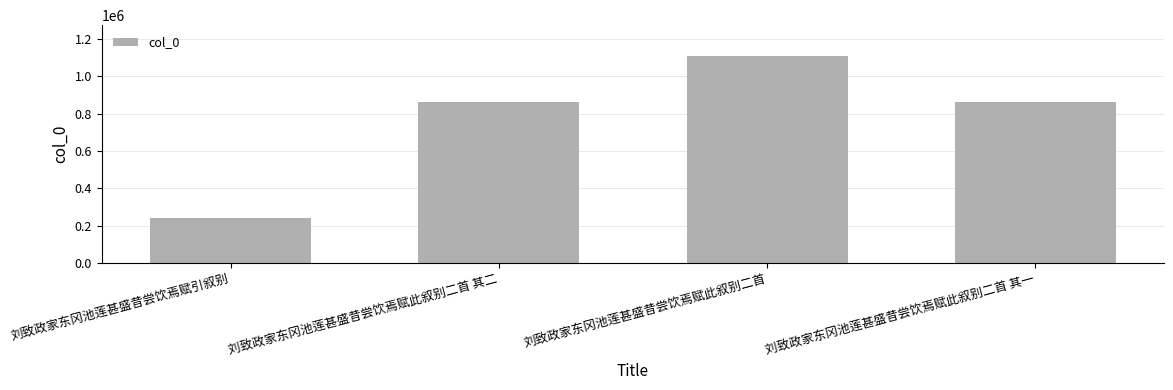

What is the label of the 4th bar from the left?

刘致政家东冈池莲甚盛昔尝饮焉赋此叙别二首 其一